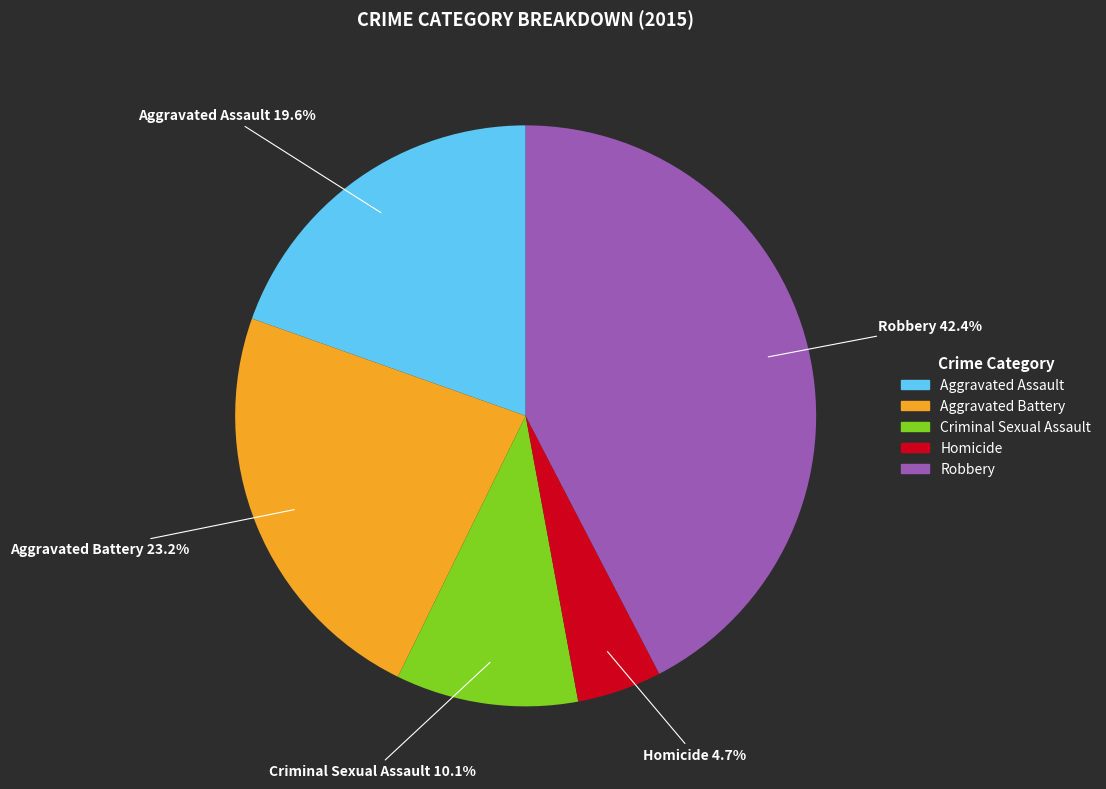

To the nearest percent, what is the difference between the Aggravated Assault and Homicide slice percentages?

15%